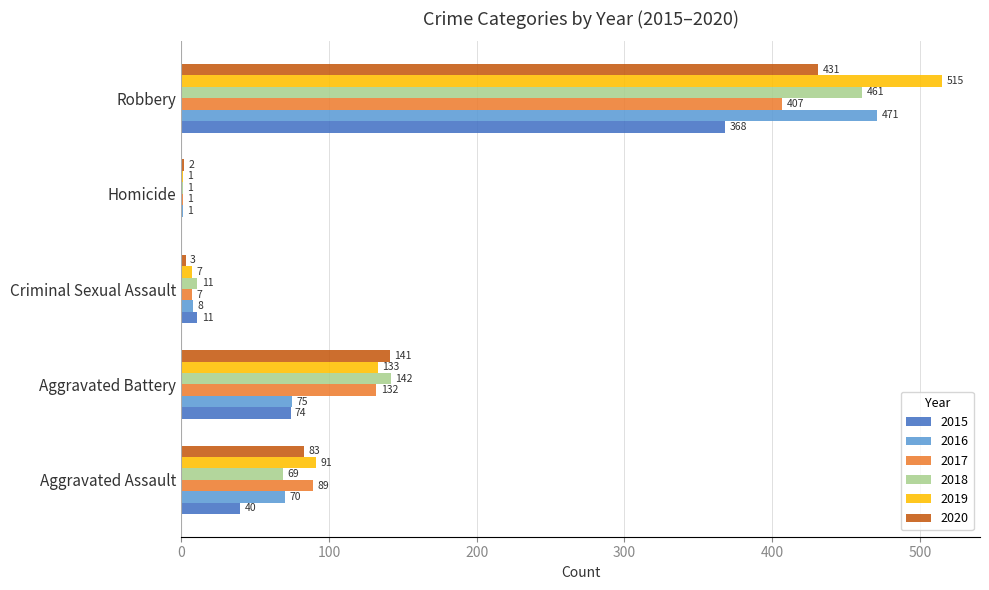

The value of 2018 at Homicide is 1. True or false?

True